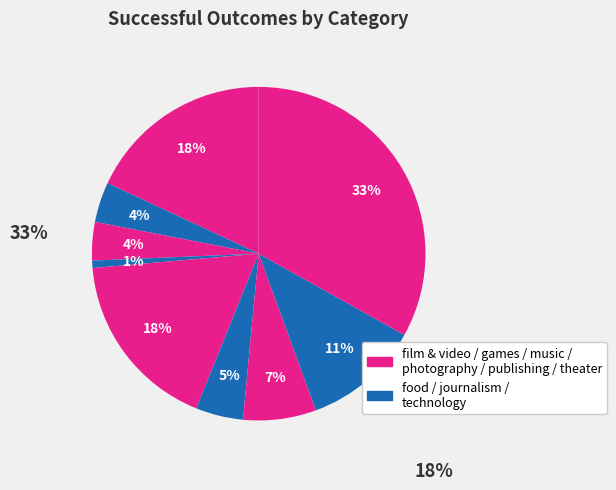

How many slices are in this pie chart?

9